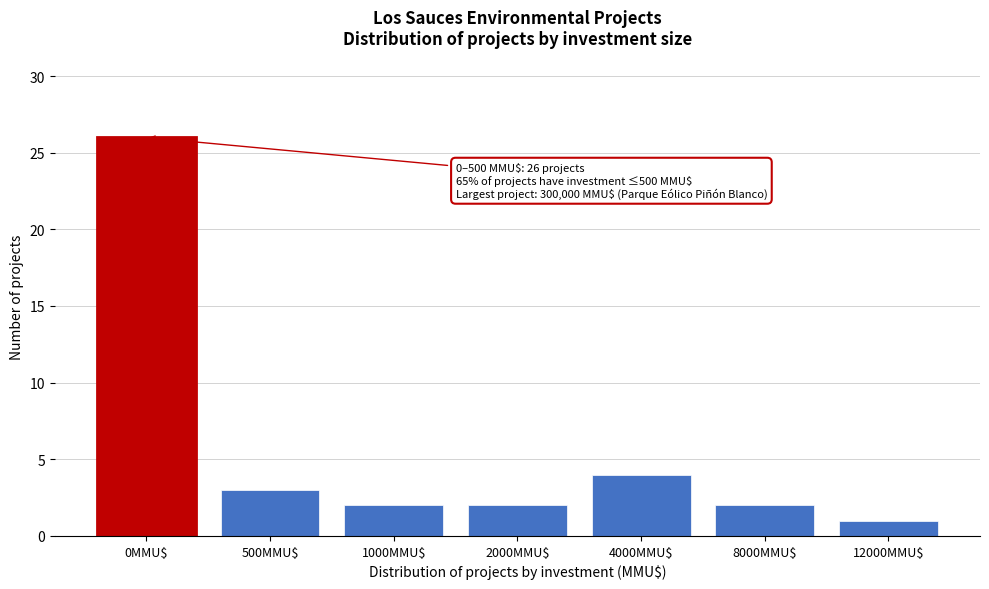

Reading right to left, extract all data points from this chart.

1	2	4	2	2	3	26